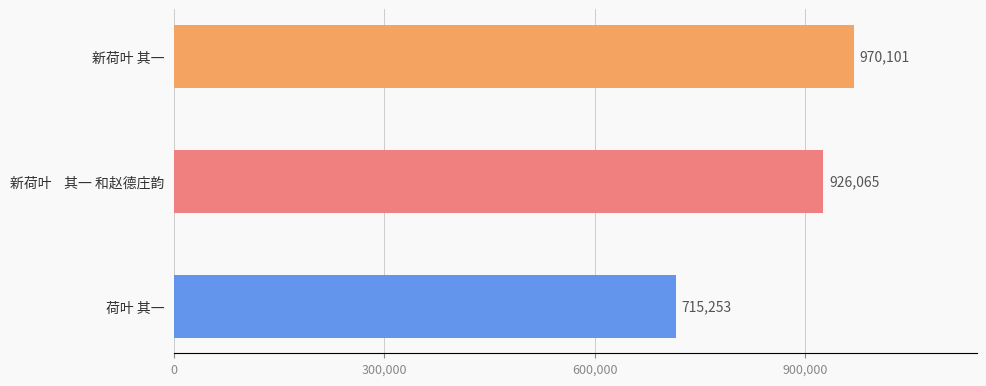

What is the sum of the values at 荷叶 其一 and 新荷叶 其一?

1685354